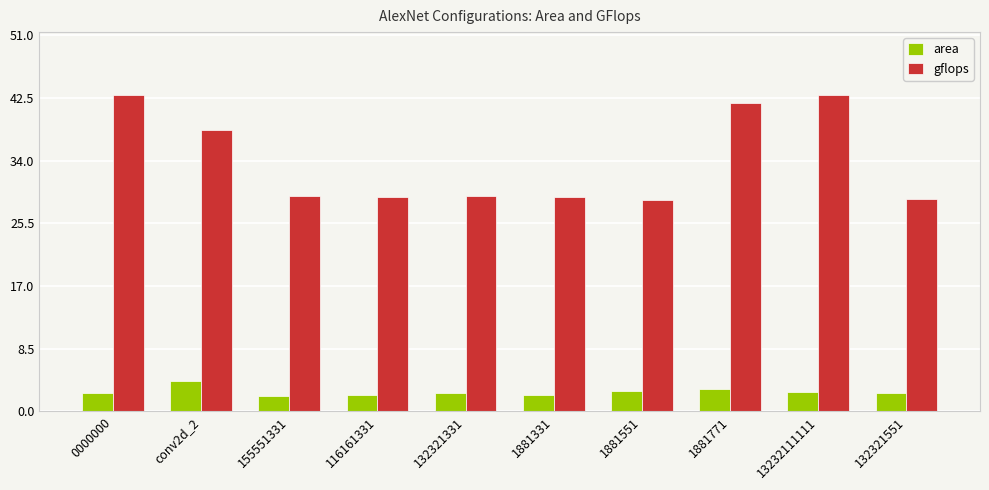

How many bars are there in total?

20